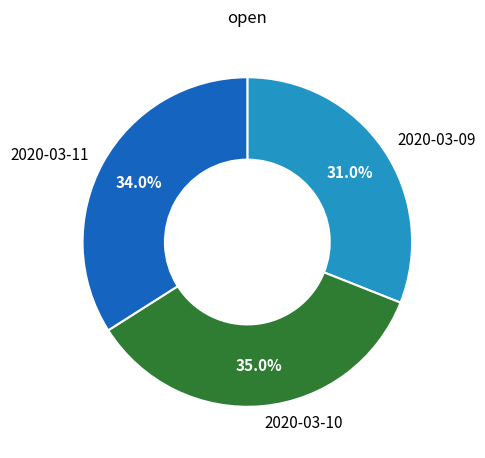

What is the smallest slice in the pie chart?

2020-03-09